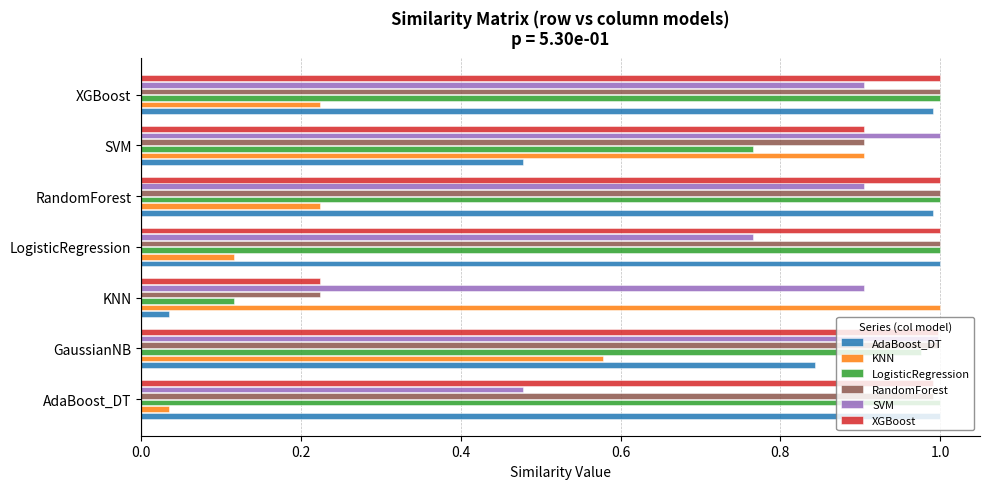

At how many categories does at least one series exceed 0?

7